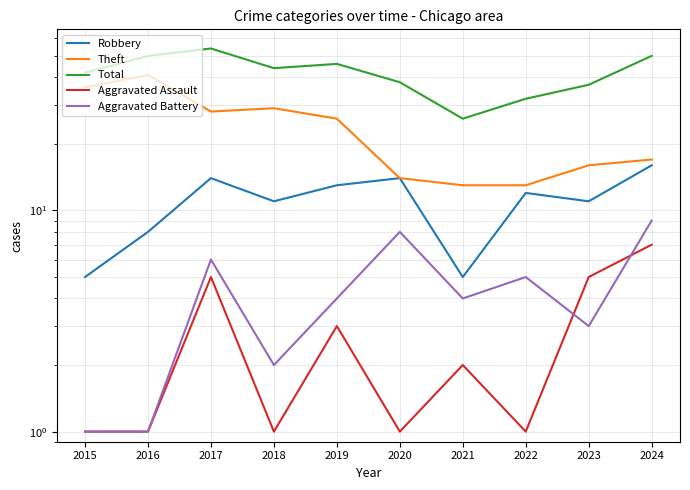

List the labels in order of Aggravated Assault value, smallest first.

2015, 2016, 2018, 2020, 2022, 2021, 2019, 2017, 2023, 2024